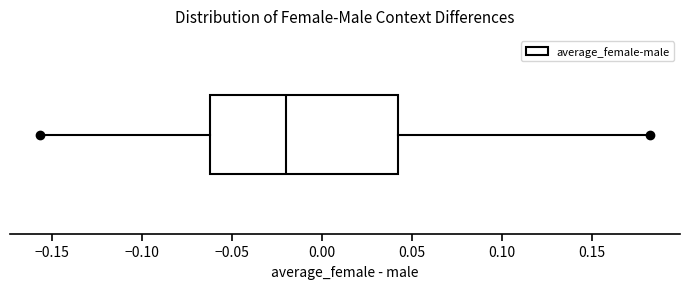

Read this box plot against the x-axis: the position of the median line, the range covered by the box, and the ends of both whiskers. The values are not printed on the chart, so give them approximately, as read against the axis.

median -0.020, box -0.060 to 0.040, whiskers -0.155 to 0.180